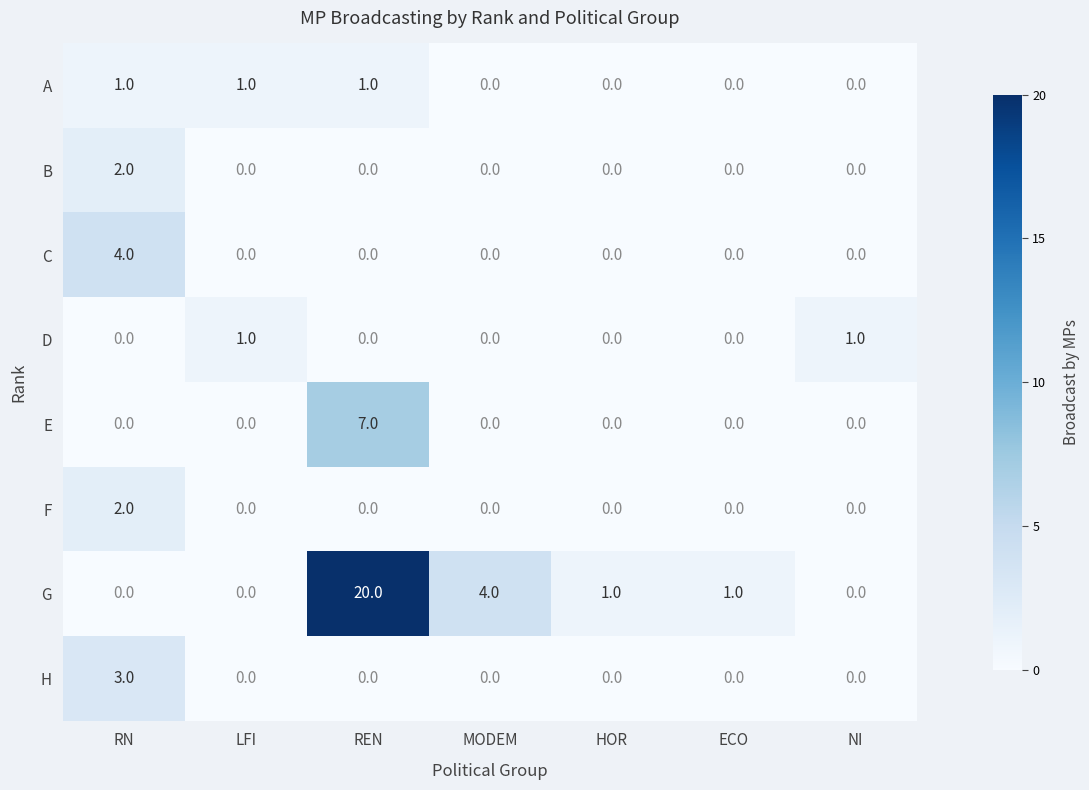

What is the difference between the highest and lowest values at RN?

4